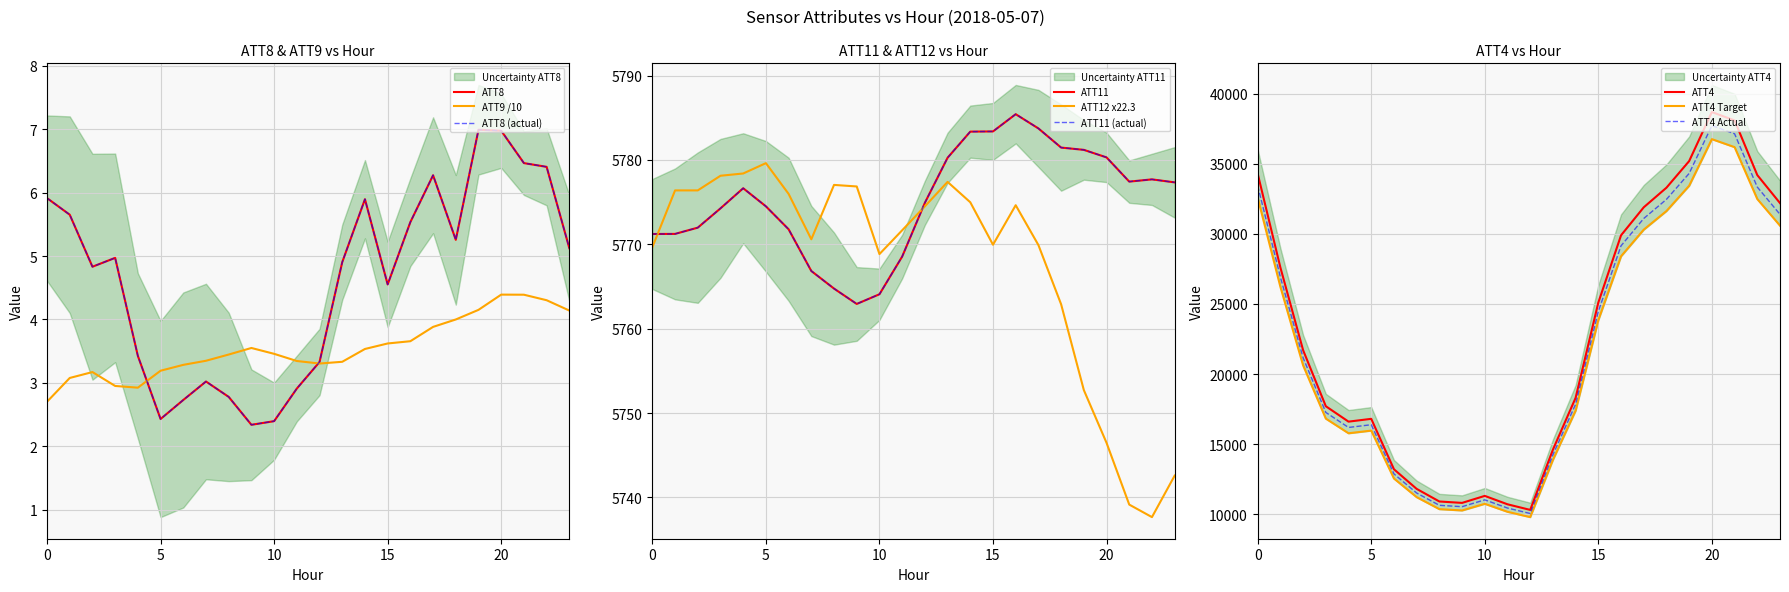

Which series changed the most between 15 and 23?

ATT4